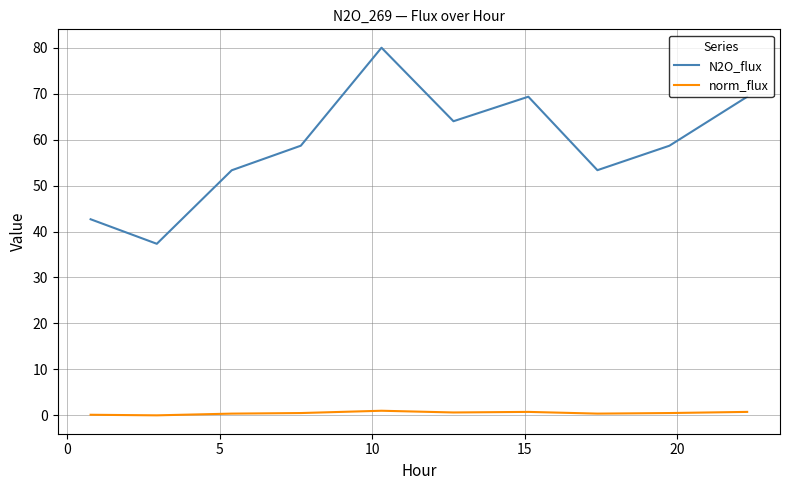

Which series has the largest range (max minus min)?

N2O_flux